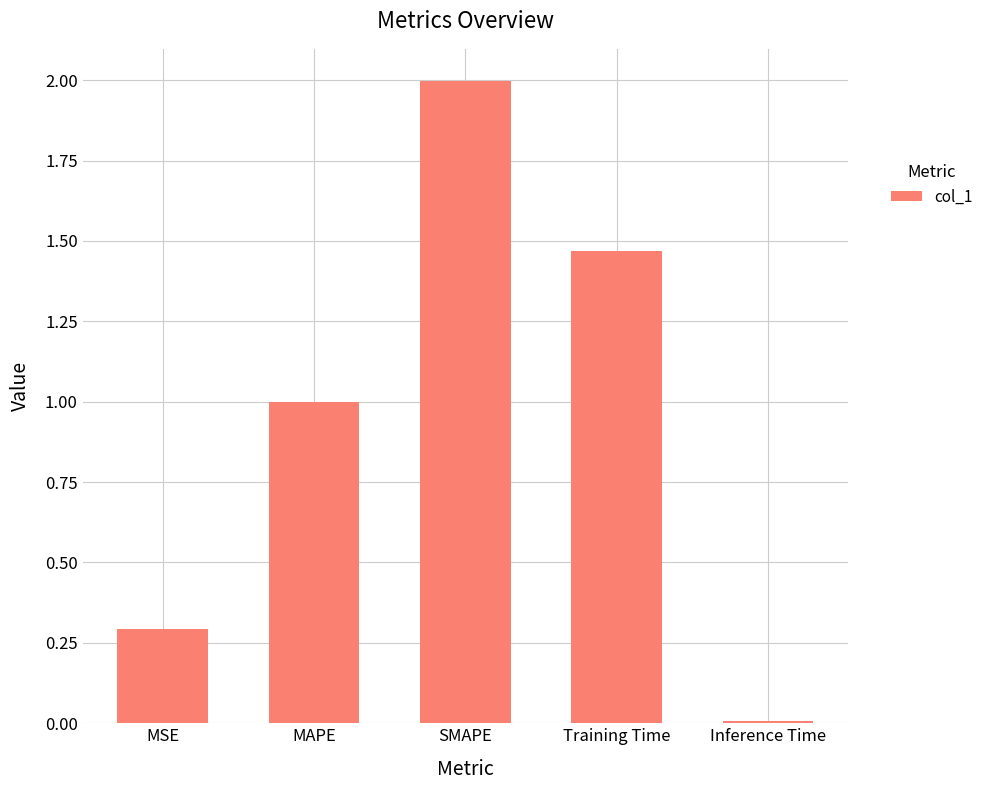

Which category has the lowest value across all series?

Inference Time